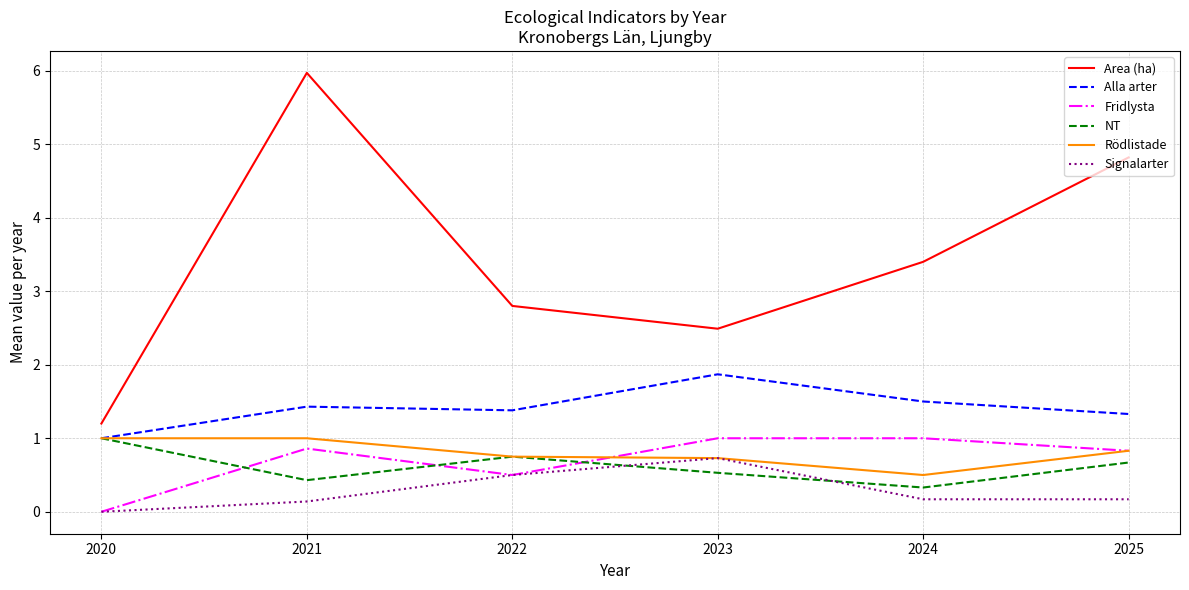

Count the number of categories in the chart.

6